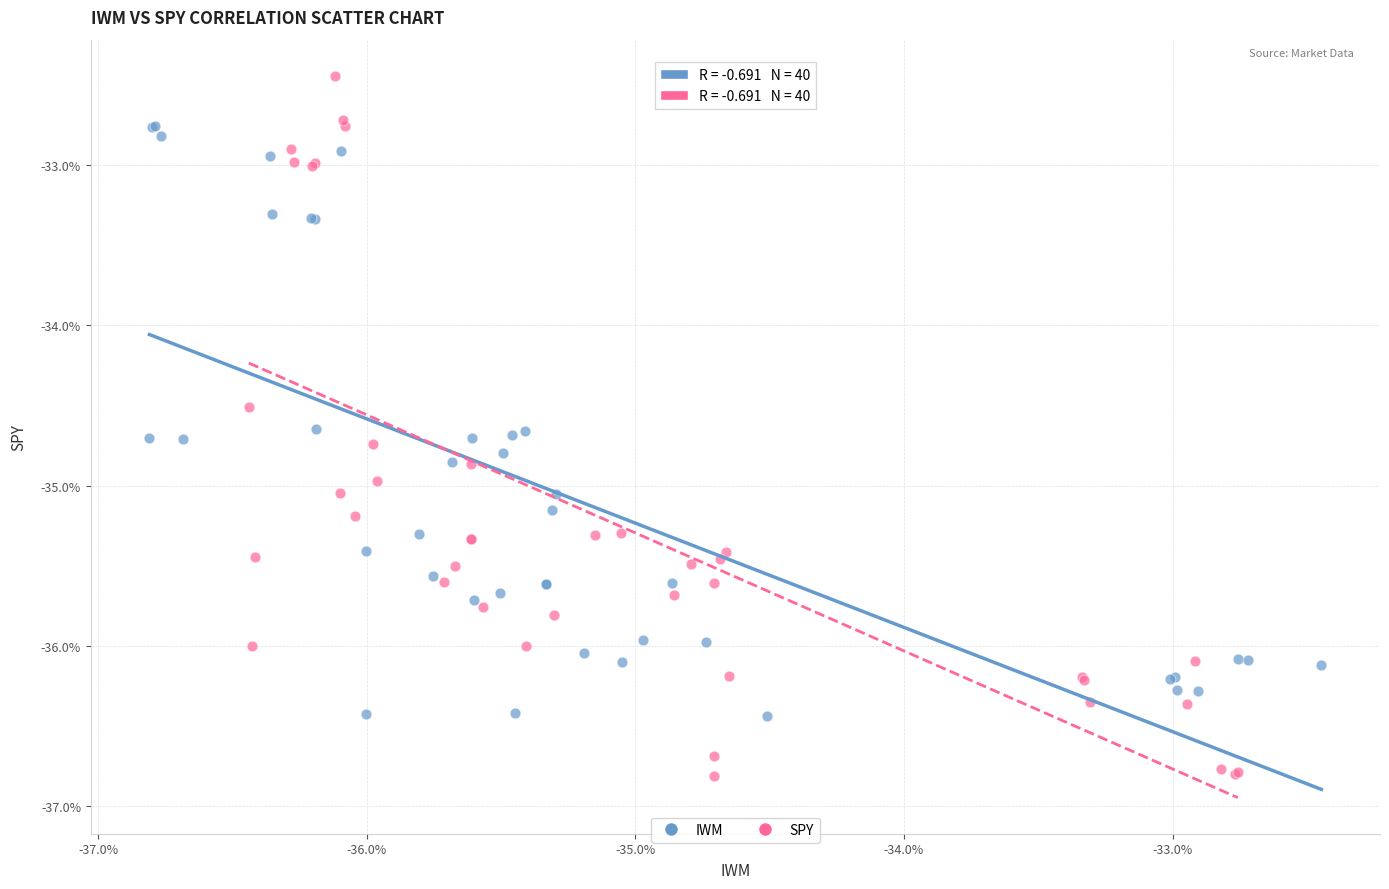

What are all the series names shown in the legend?

IWM, SPY